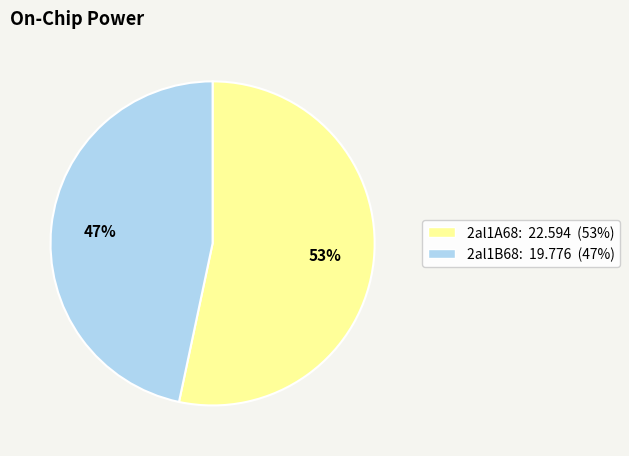

What is the ratio of the value at 2al1B68 to the value at 2al1A68?

0.9